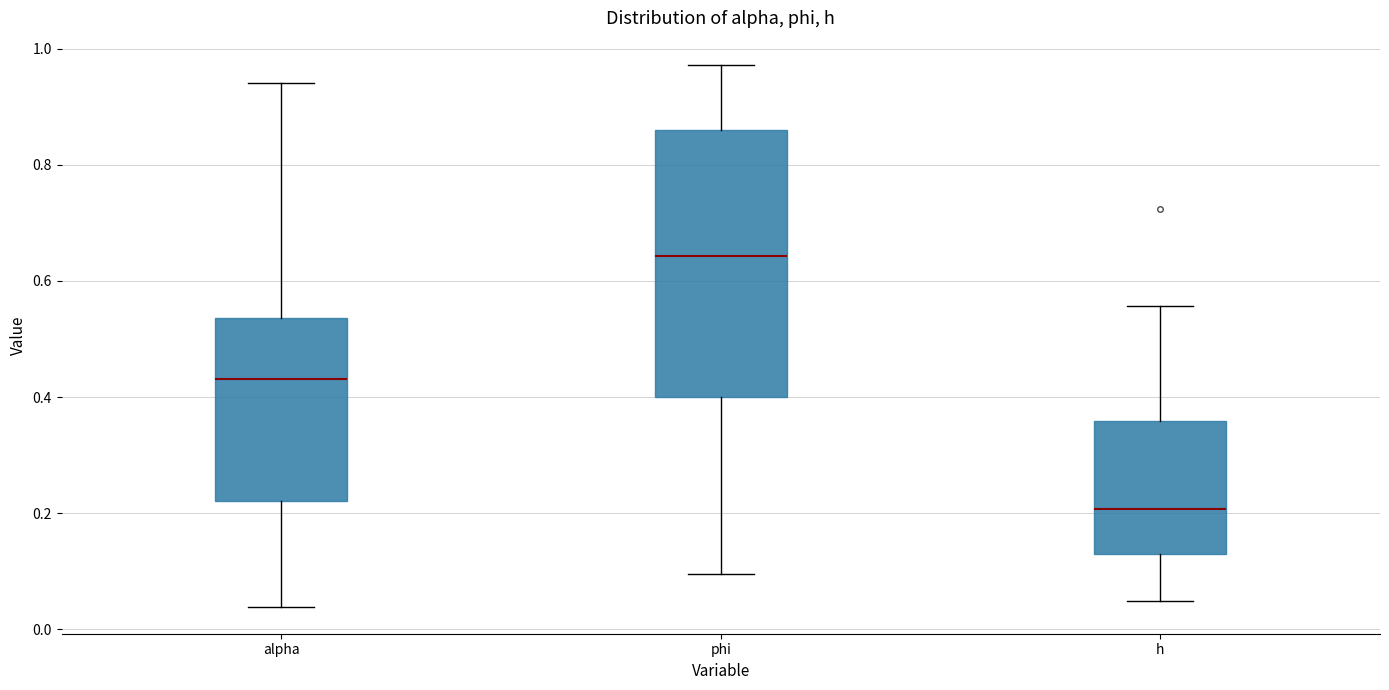

Comparing the boxes themselves (not the whiskers), which one is the tallest?

phi